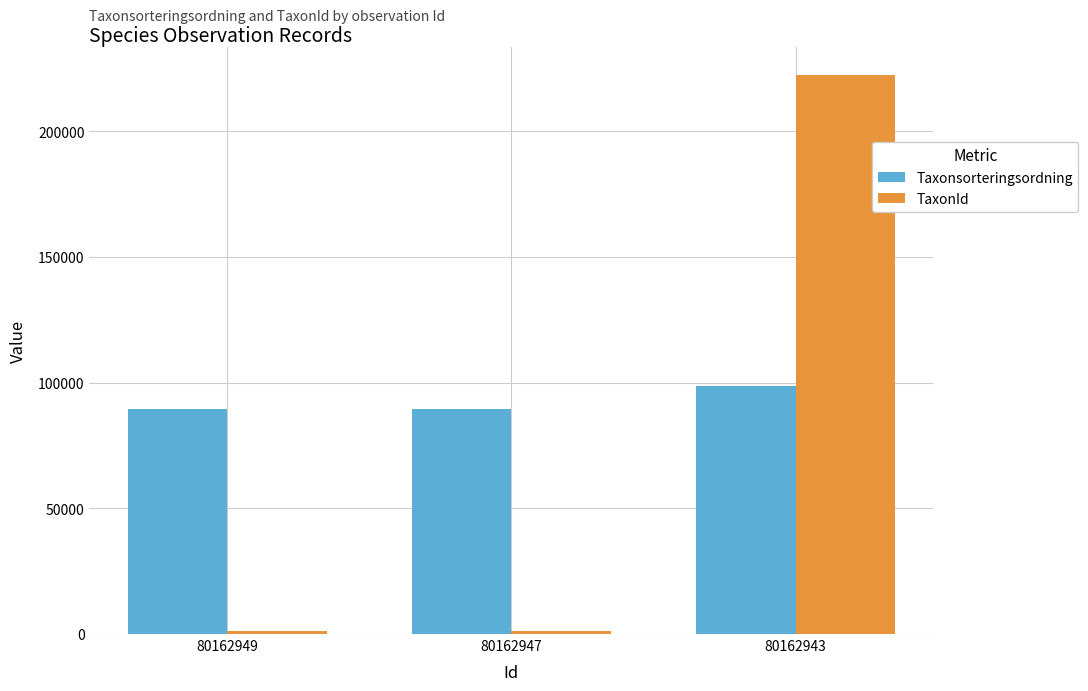

At which label is TaxonId closest to 111803?

80162947